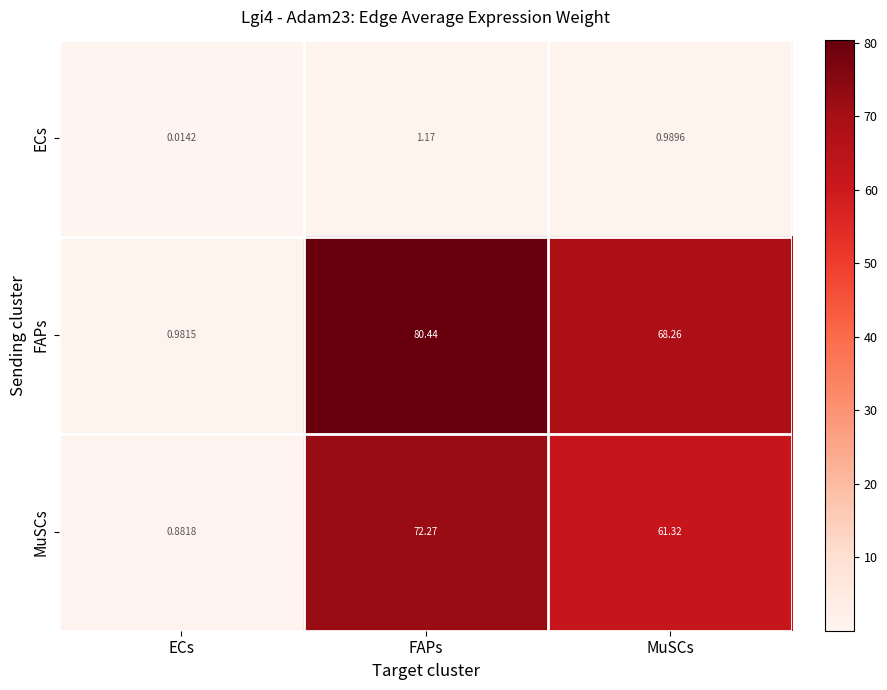

Which category has the highest value across all series?

FAPs